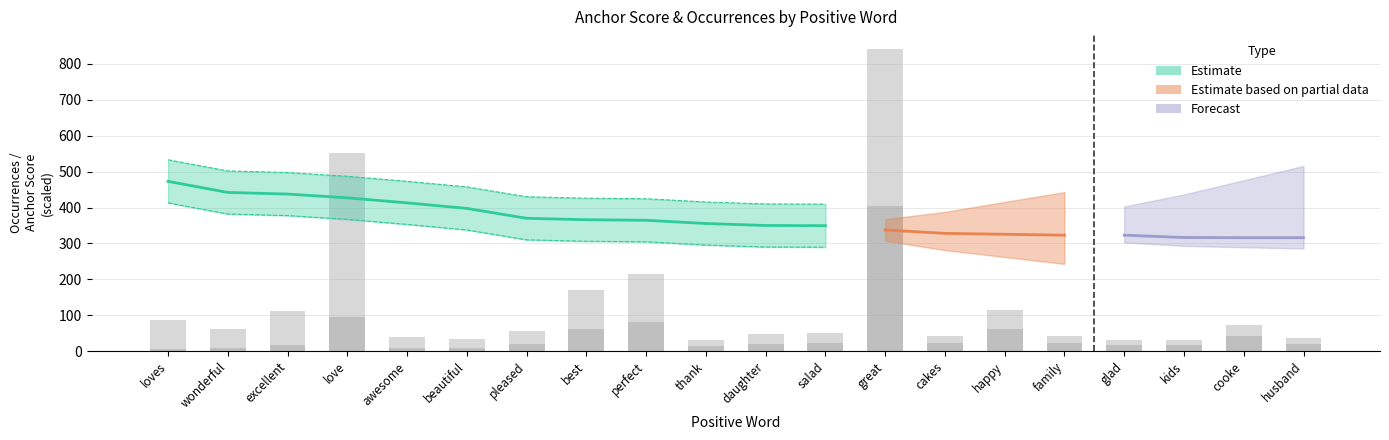

Reading left to right, transcribe all the data shown in this chart.

total_occurrences: 88	61	112	552	38	35	57	169	215	32	49	51	841	42	114	42	31	31	74	36
normal: 5	8	16	94	8	9	20	62	80	13	21	22	405	22	61	23	17	18	43	21